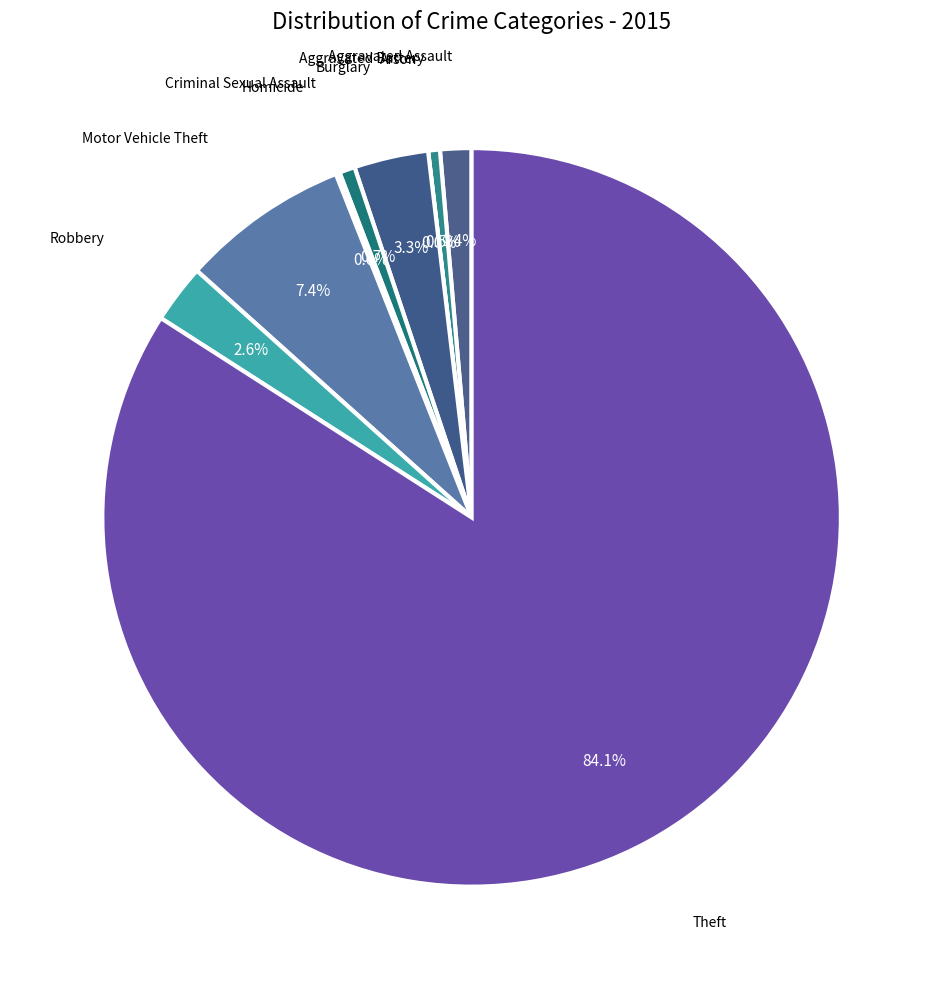

Which category has the biggest portion of the pie?

Theft